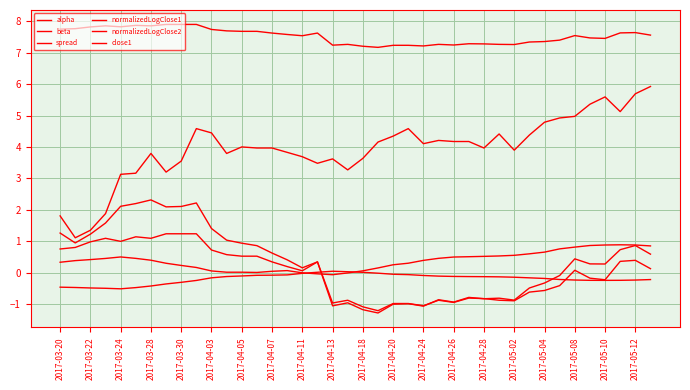

At which label does normalizedLogClose1 reach its peak?

2017-04-07